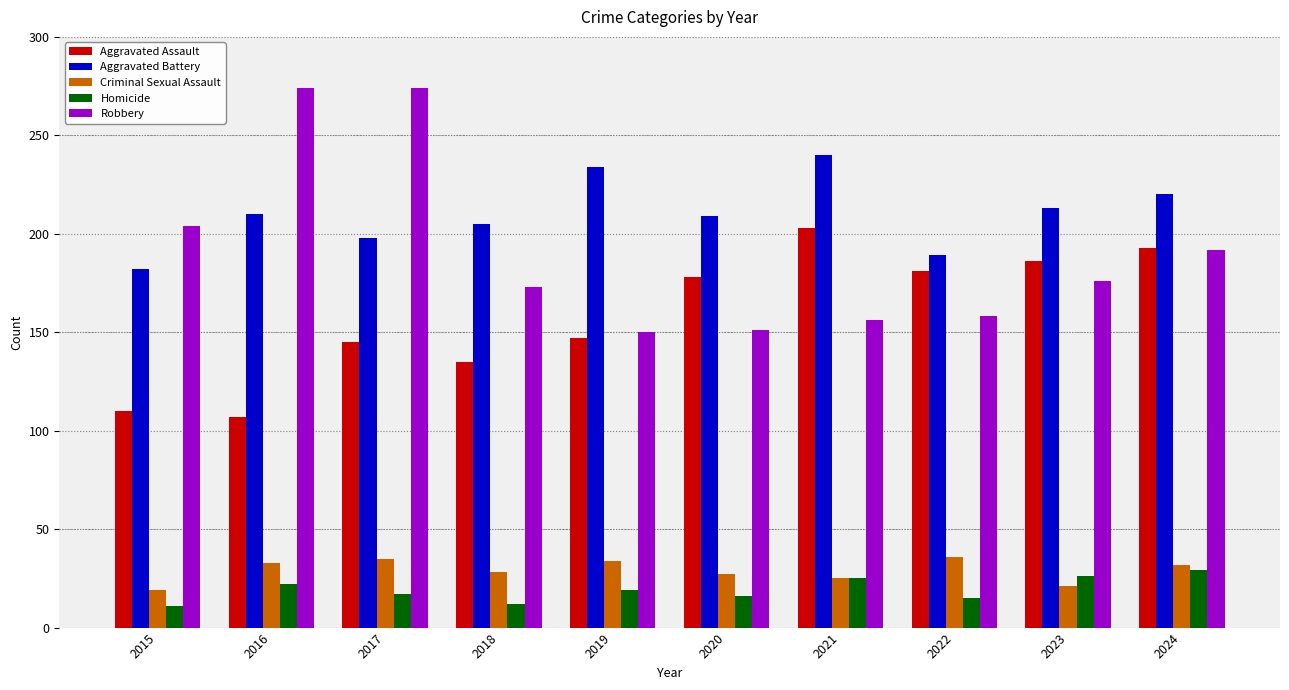

How many bars are there in each group?

5